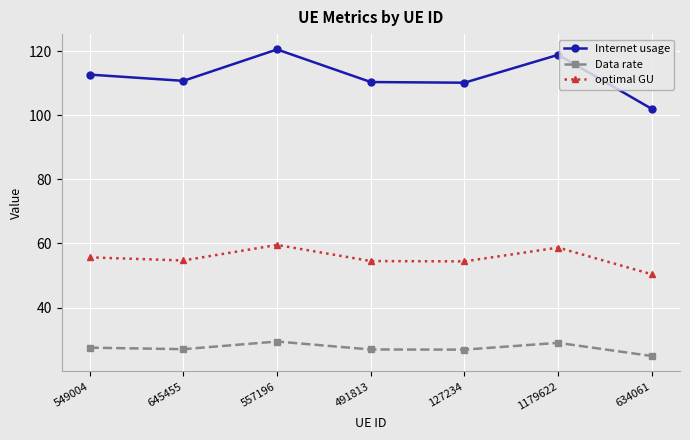

Is it true that Internet usage equals 110.7 at 645455?

True